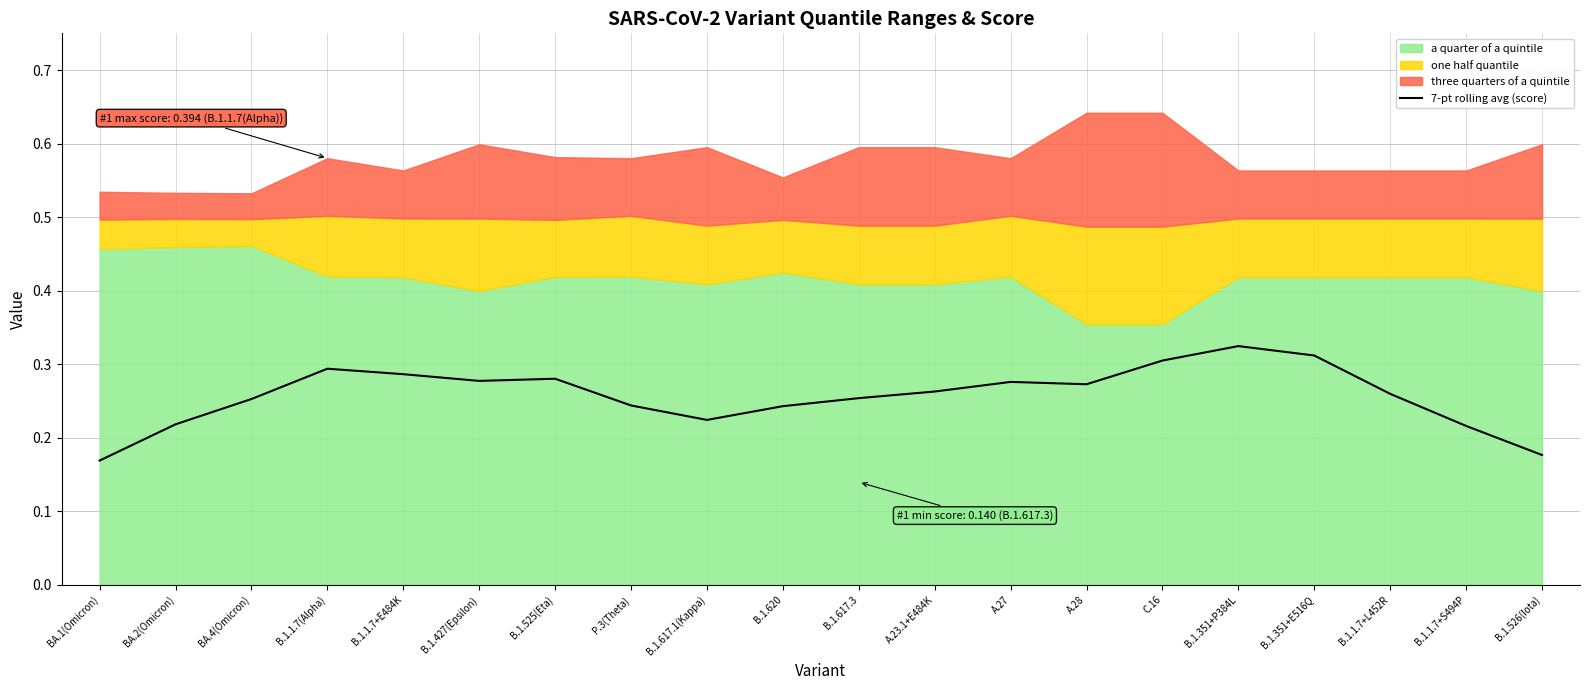

Reading left to right, list all the values displayed in this chart.

BA.1(Omicron)=0.2	BA.2(Omicron)=0.2	BA.4(Omicron)=0.3	B.1.1.7(Alpha)=0.3	B.1.1.7+E484K=0.3	B.1.427(Epsilon)=0.3	B.1.525(Eta)=0.3	P.3(Theta)=0.2	B.1.617.1(Kappa)=0.2	B.1.620=0.2	B.1.617.3=0.3	A.23.1+E484K=0.3	A.27=0.3	A.28=0.3	C.16=0.3	B.1.351+P384L=0.3	B.1.351+E516Q=0.3	B.1.1.7+L452R=0.3	B.1.1.7+S494P=0.2	B.1.526(Iota)=0.2